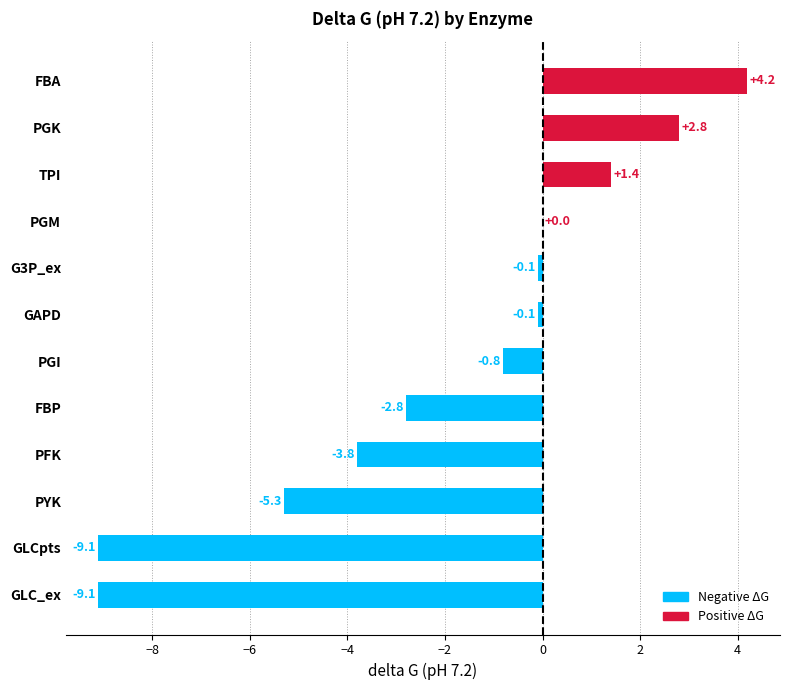

How many data points does each series have?

12